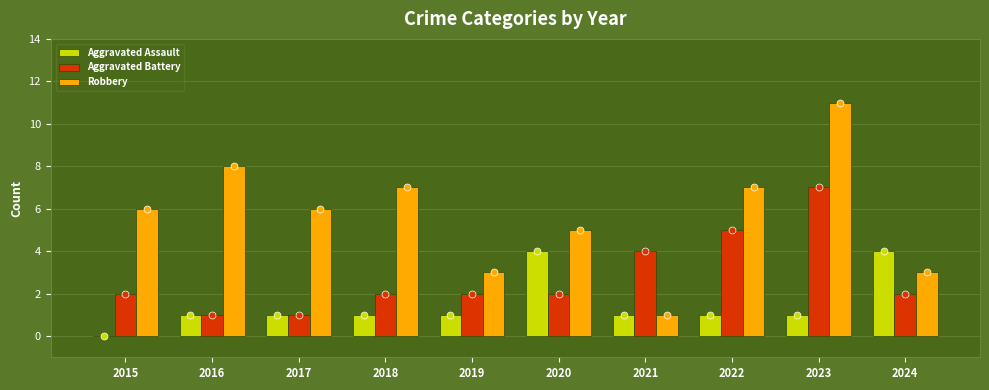

Reading right to left, what are all the values shown in this chart?

Aggravated Assault: 2024=4	2023=1	2022=1	2021=1	2020=4	2019=1	2018=1	2017=1	2016=1	2015=0
Aggravated Battery: 2024=2	2023=7	2022=5	2021=4	2020=2	2019=2	2018=2	2017=1	2016=1	2015=2
Robbery: 2024=3	2023=11	2022=7	2021=1	2020=5	2019=3	2018=7	2017=6	2016=8	2015=6